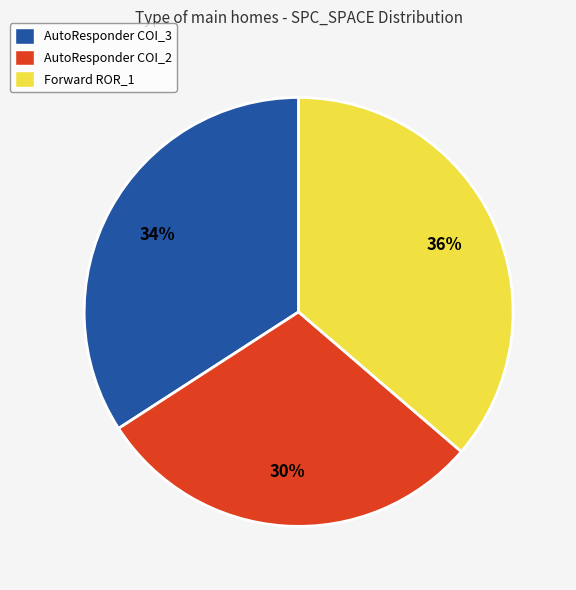

Is there any slice that represents more than half of the pie?

No